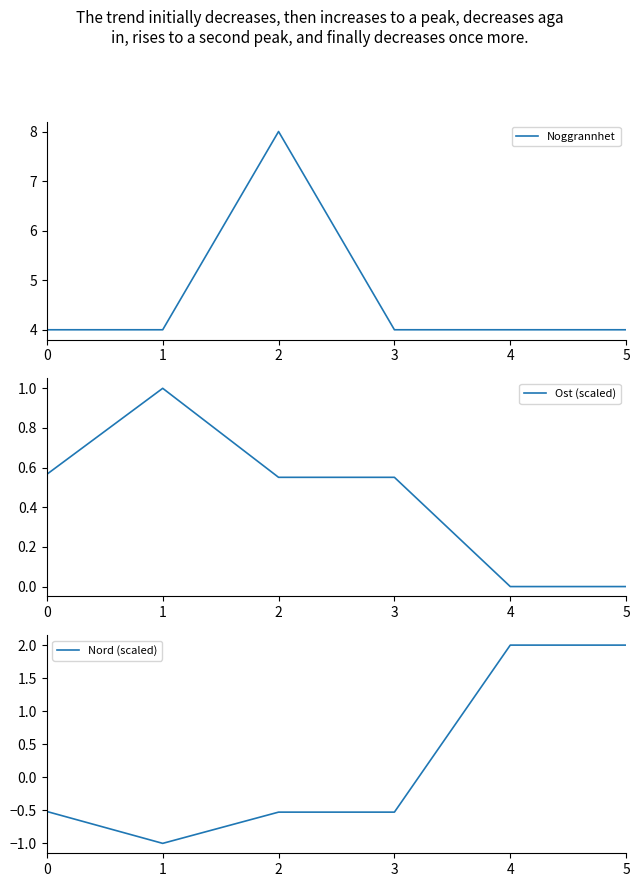

Where is the first local maximum for Ost (scaled)?

1